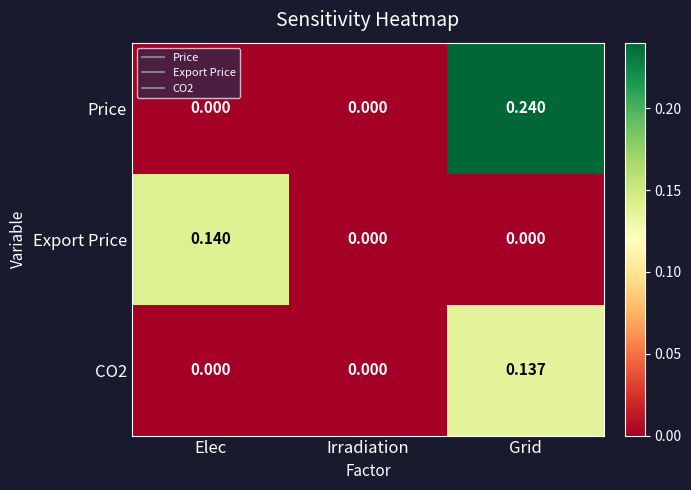

Which series changed the most between Elec and Irradiation?

Export Price